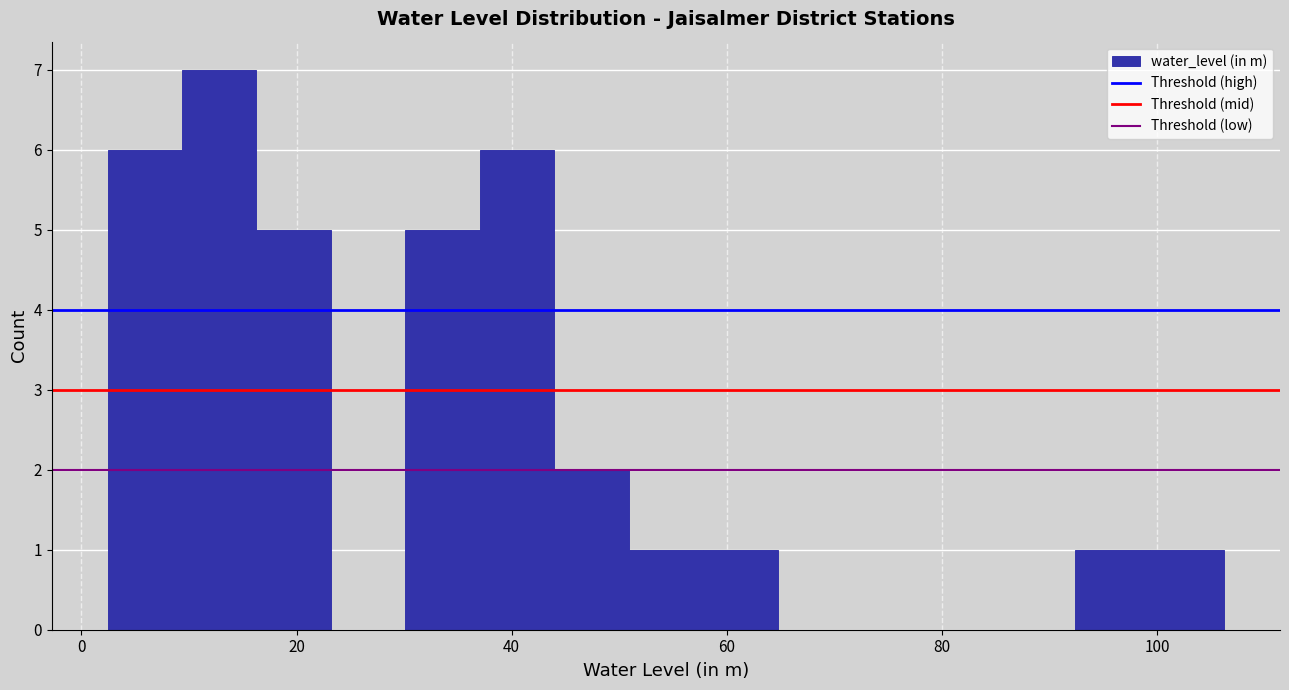

Read against the x-axis, roughly where is the centre of the tallest bar?

12